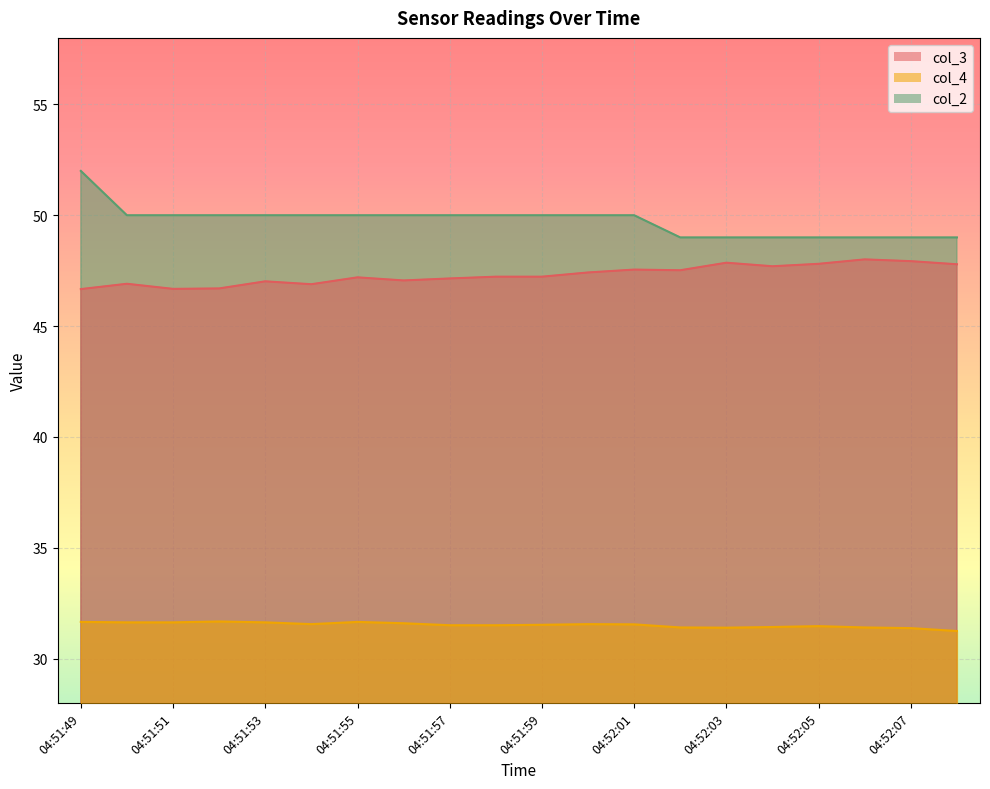

What is the difference between the maximum and second lowest values in the col_2 series?

3.0